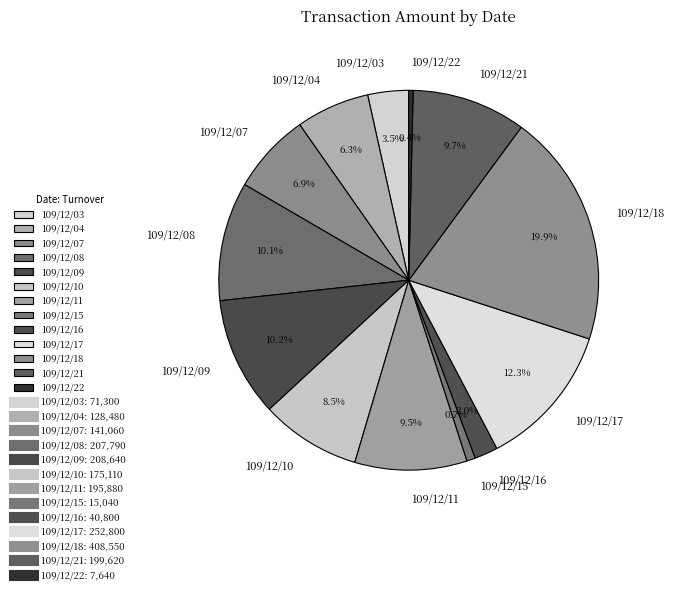

Which has a higher value, 109/12/03 or 109/12/11?

109/12/11